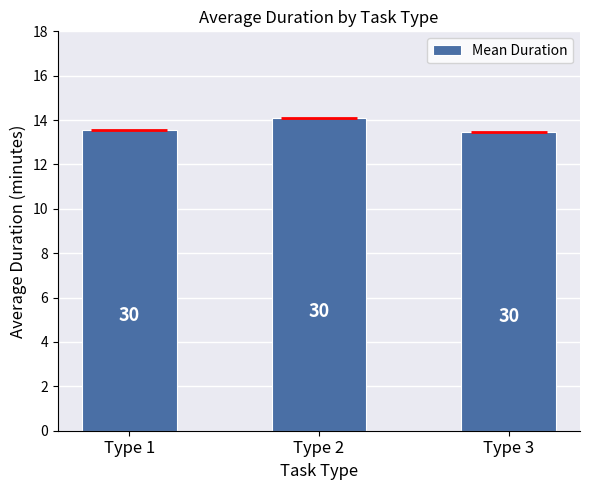

Which has a higher value, Type 1 or Type 2?

Type 2